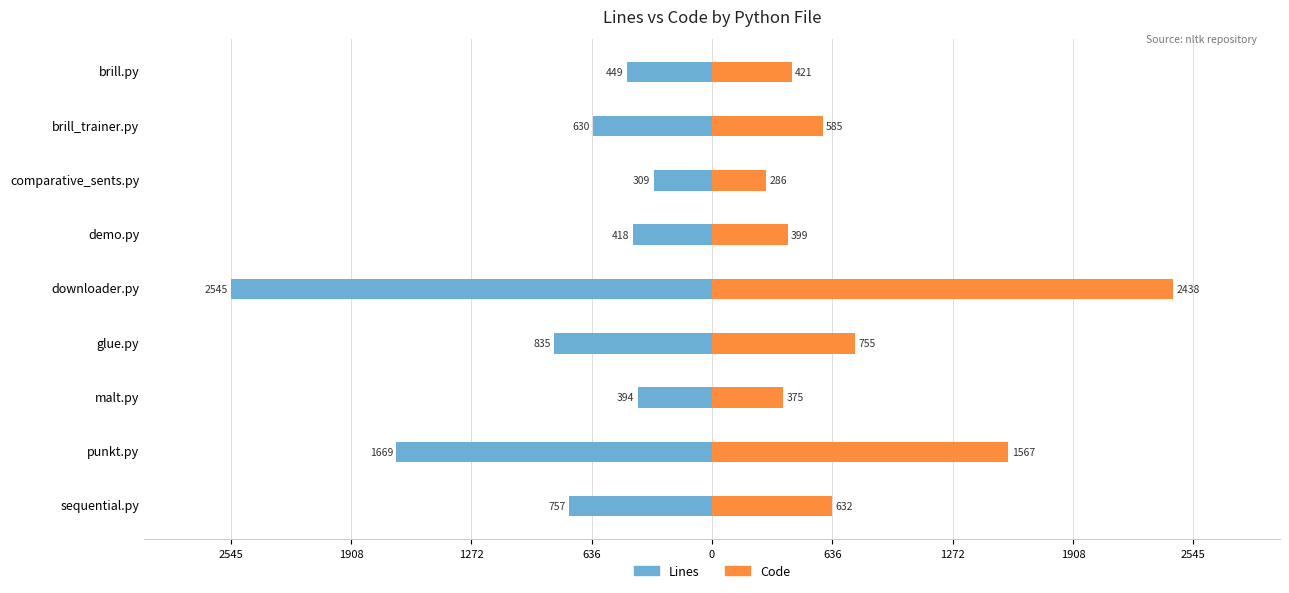

How many groups of bars are there?

9